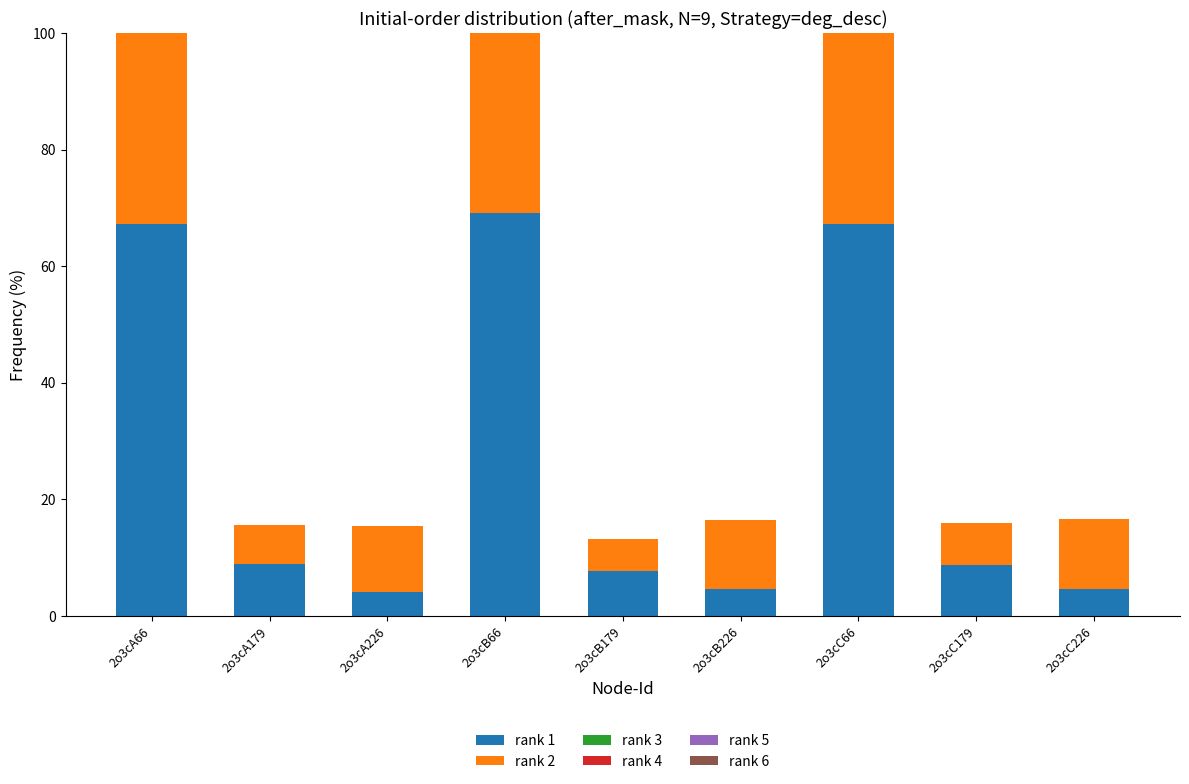

Reading left to right, what are all the values shown in this chart?

rank 1: 2o3cA66=67.2	2o3cA179=8.9	2o3cA226=4.1	2o3cB66=69.2	2o3cB179=7.6	2o3cB226=4.7	2o3cC66=67.3	2o3cC179=8.8	2o3cC226=4.7
rank 2: 2o3cA66=56.5	2o3cA179=6.7	2o3cA226=11.4	2o3cB66=32.4	2o3cB179=5.5	2o3cB226=11.8	2o3cC66=54.7	2o3cC179=7.3	2o3cC226=12.0
rank 3: 2o3cA66=0.0	2o3cA179=0.0	2o3cA226=0.0	2o3cB66=0.0	2o3cB179=0.0	2o3cB226=0.0	2o3cC66=0.0	2o3cC179=0.0	2o3cC226=0.0
rank 4: 2o3cA66=0.0	2o3cA179=0.0	2o3cA226=0.0	2o3cB66=0.0	2o3cB179=0.0	2o3cB226=0.0	2o3cC66=0.0	2o3cC179=0.0	2o3cC226=0.0
rank 5: 2o3cA66=0.0	2o3cA179=0.0	2o3cA226=0.0	2o3cB66=0.0	2o3cB179=0.0	2o3cB226=0.0	2o3cC66=0.0	2o3cC179=0.0	2o3cC226=0.0
rank 6: 2o3cA66=0.0	2o3cA179=0.0	2o3cA226=0.0	2o3cB66=0.0	2o3cB179=0.0	2o3cB226=0.0	2o3cC66=0.0	2o3cC179=0.0	2o3cC226=0.0